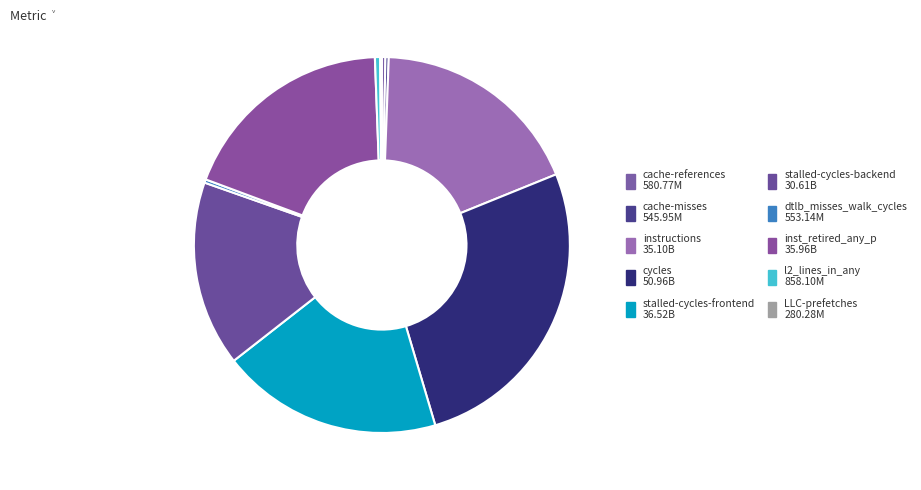

Is it true that stalled-cycles-frontend is 19% of the pie?

True